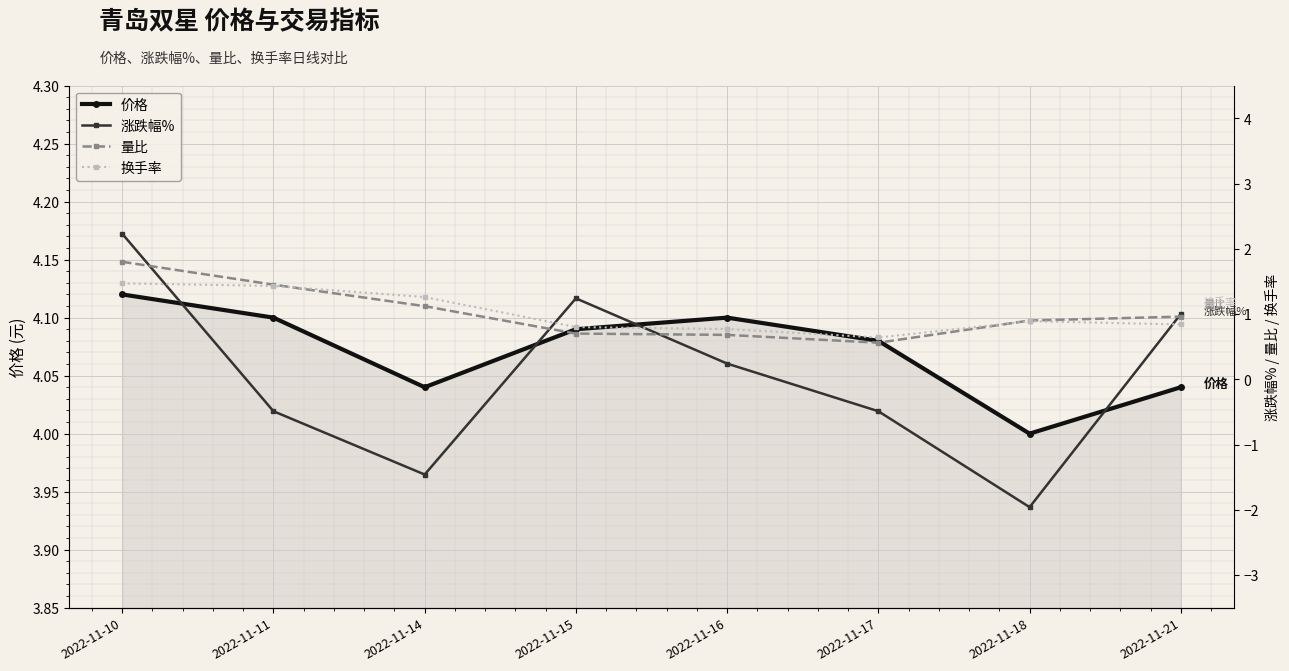

In 换手率, how many points are lower than both neighbors (excluding endpoints)?

1